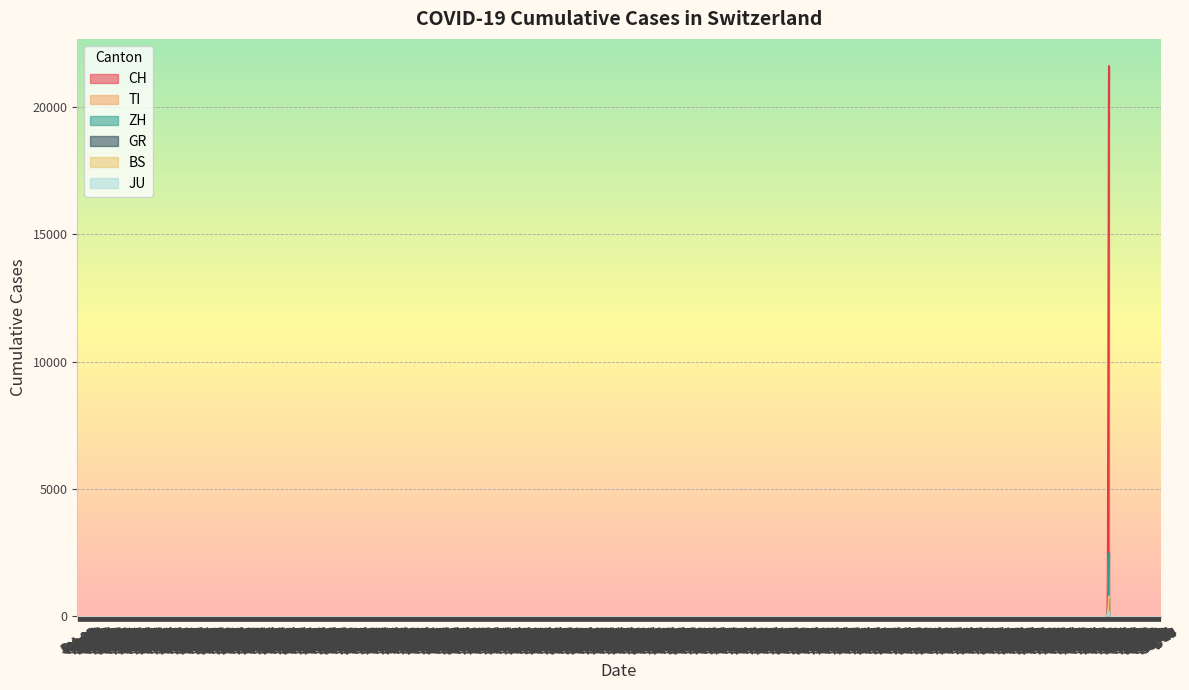

True or false: ZH and JU cross at least once.

False